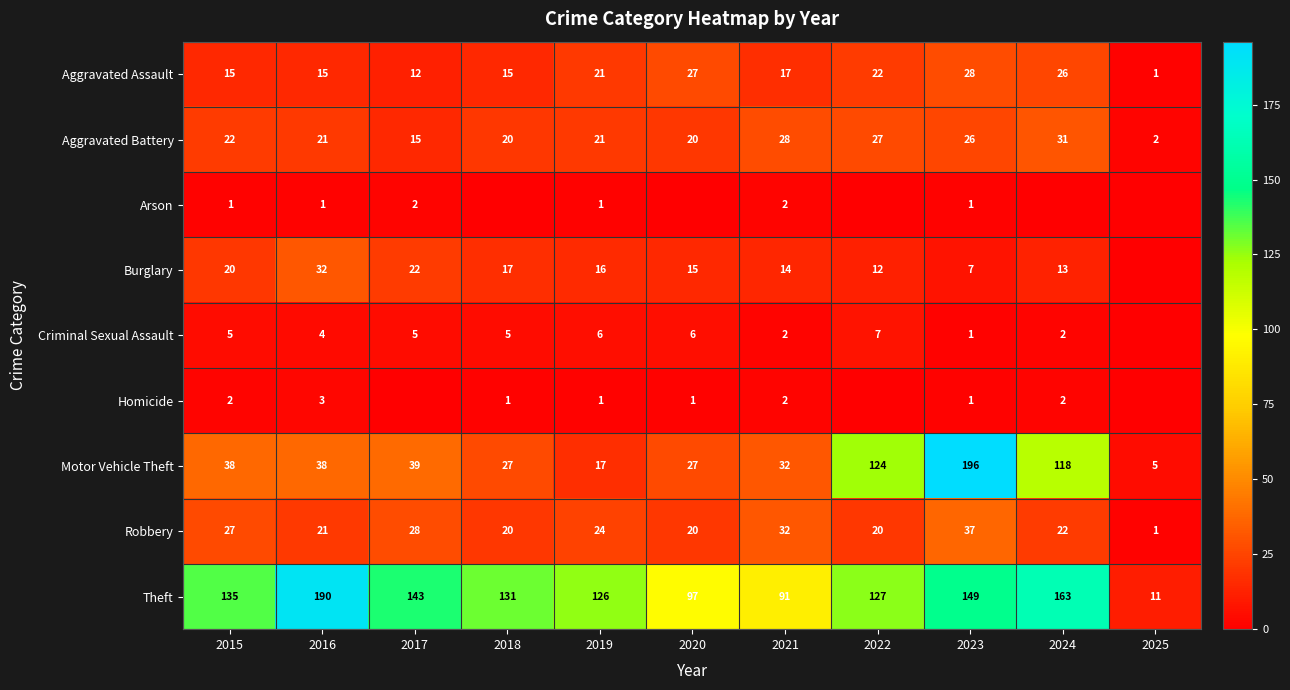

Where is Aggravated Battery nearest to the value 16?

2017